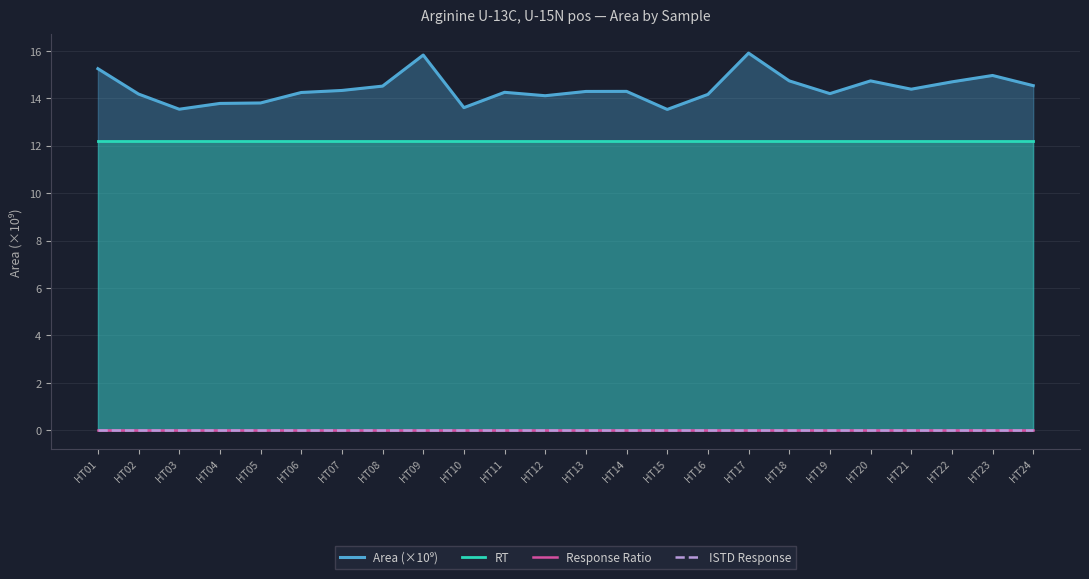

In Area (×10⁹), how many points are lower than both neighbors (excluding endpoints)?

6